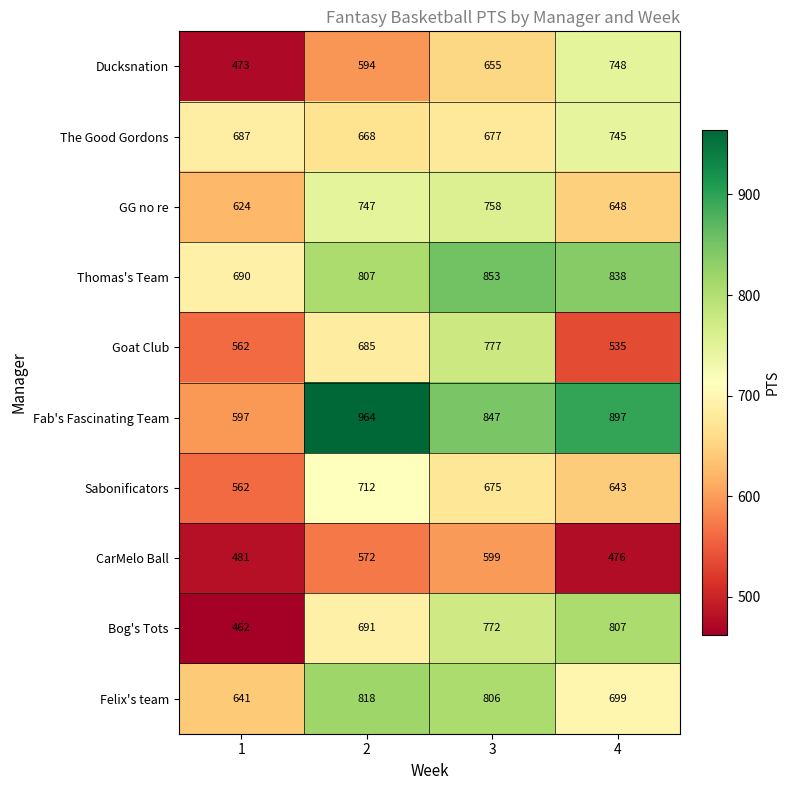

The Felix's team series shows 806 at 3. True or false?

True